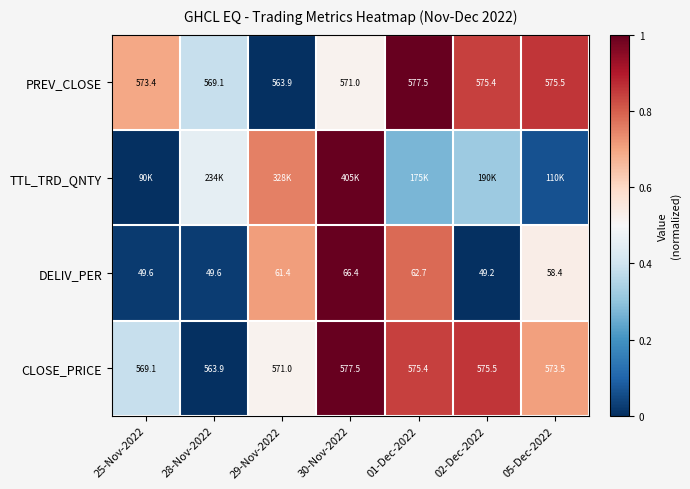

At which category is the sum across all series the highest?

30-Nov-2022